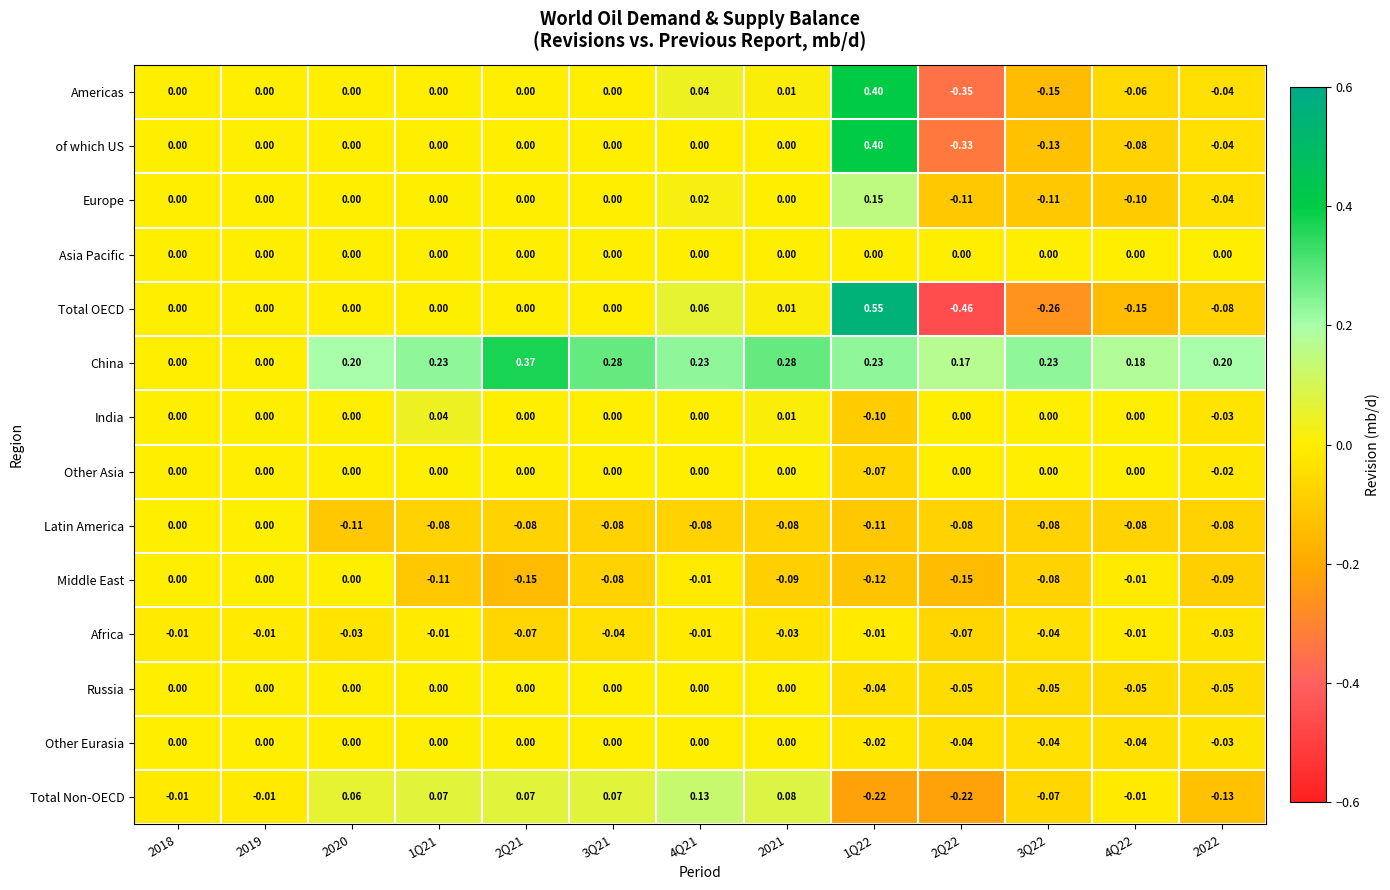

Between 3Q22 and 2022, which series saw the biggest shift?

Total OECD